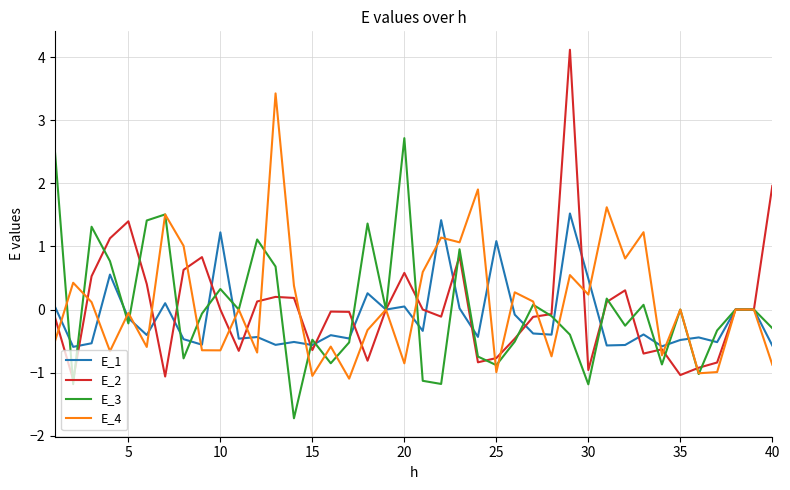

List the series in order of their peak value, highest first.

E_2, E_4, E_3, E_1